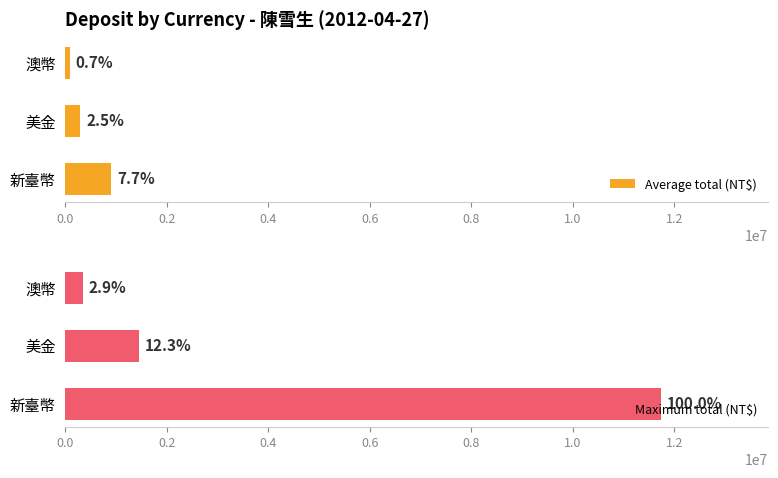

How many bars are there in total?

6